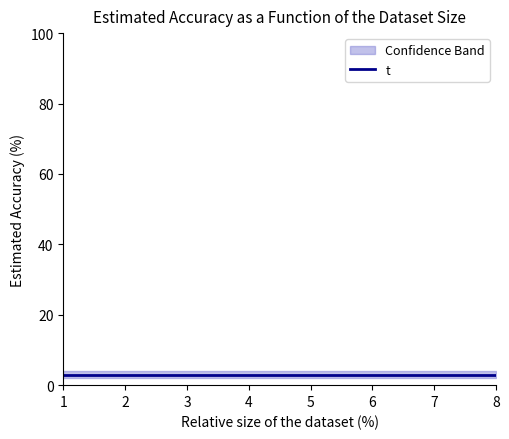

Between 2 and 5, which is larger?

2